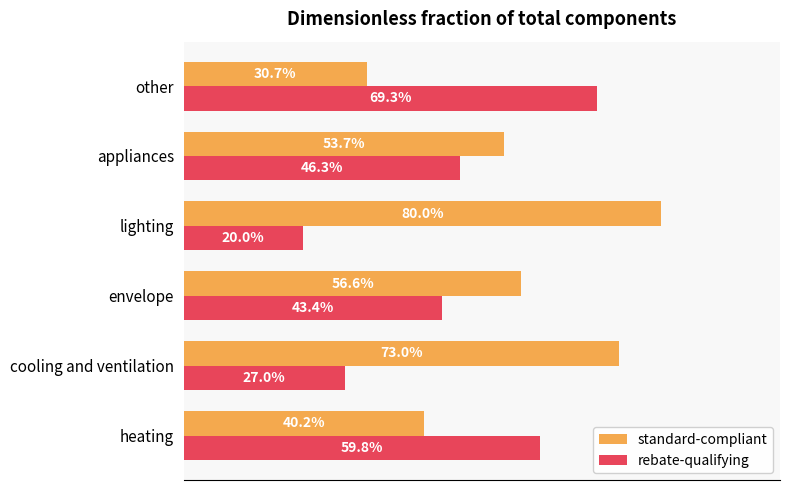

What are all the series names shown in the legend?

standard-compliant, rebate-qualifying